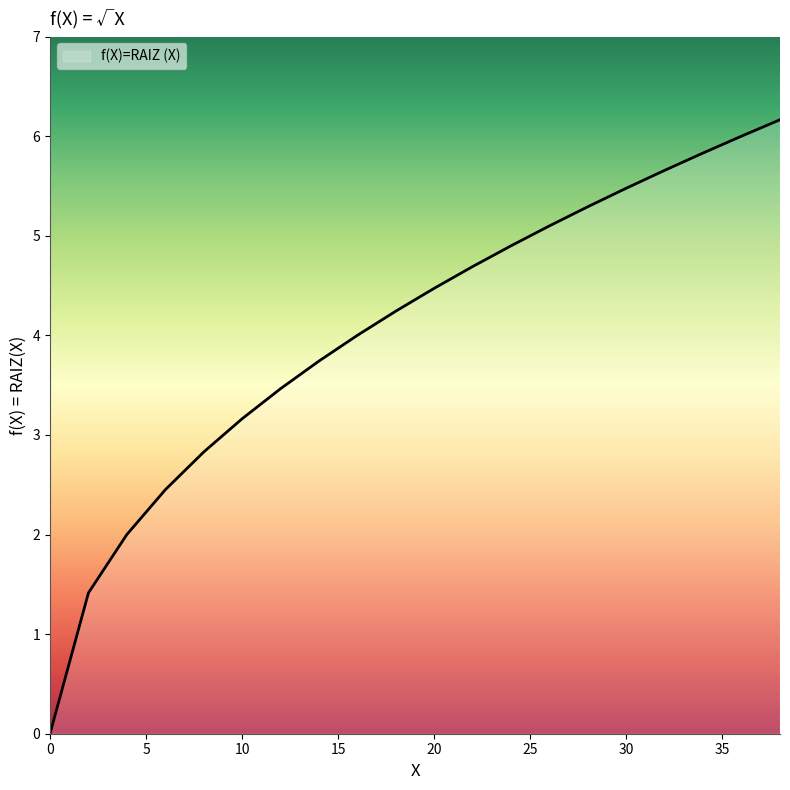

What is the difference between the maximum and minimum values?

6.2